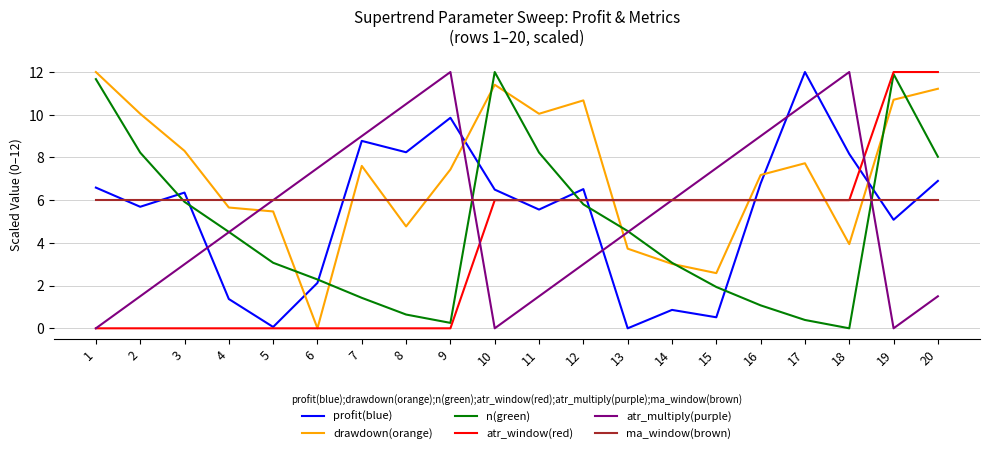

The profit(blue) series shows 12.0 at 17. True or false?

True